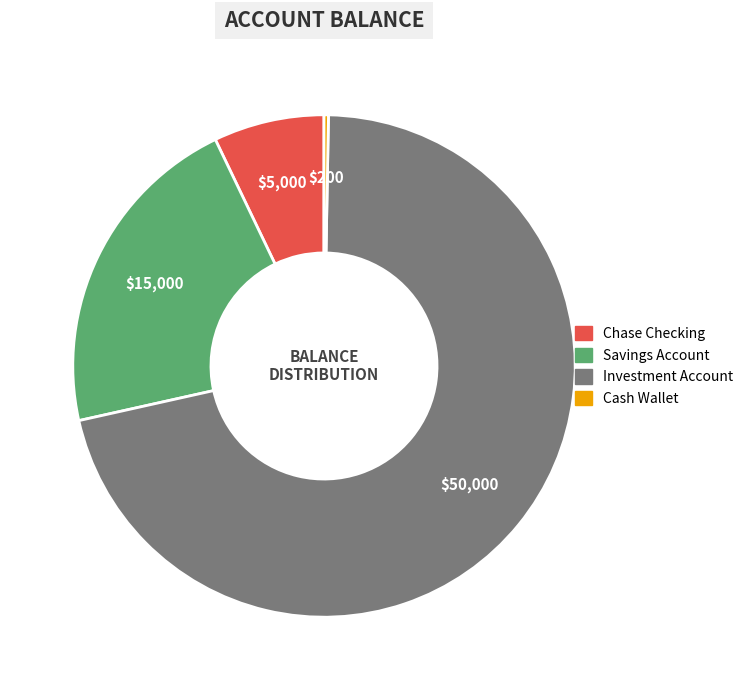

Is it true that Investment Account is 81% of the pie?

False